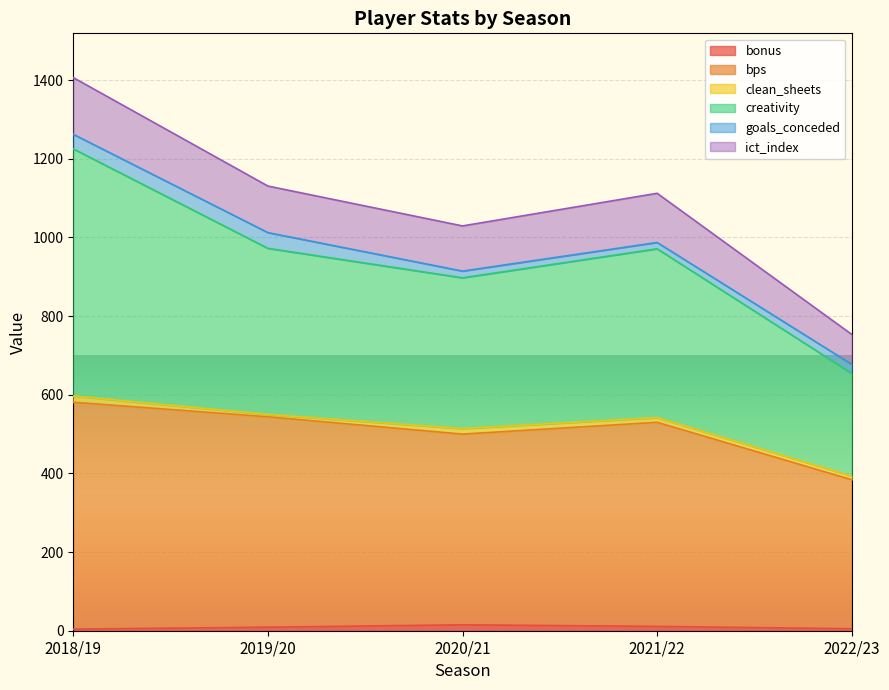

At which label does creativity first exceed 987?

2018/19